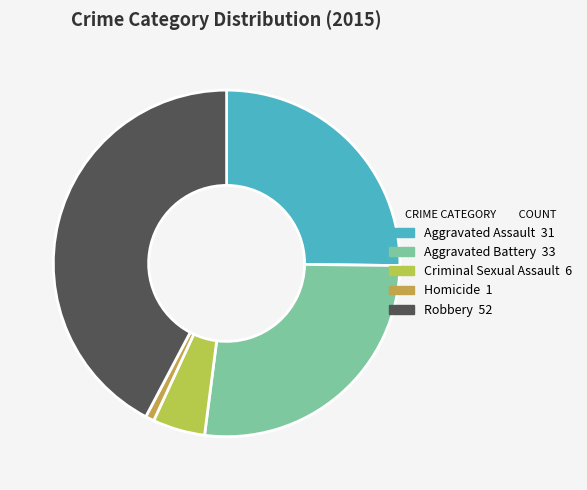

To the nearest percent, what percentage of the pie is Criminal Sexual Assault?

5%